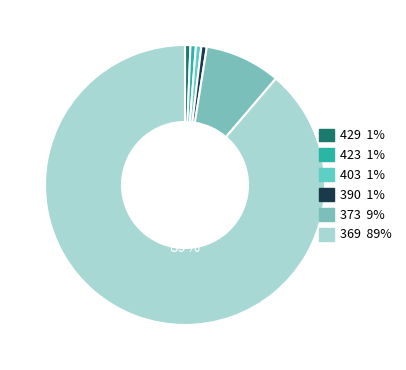

Count the number of slices in the pie.

6